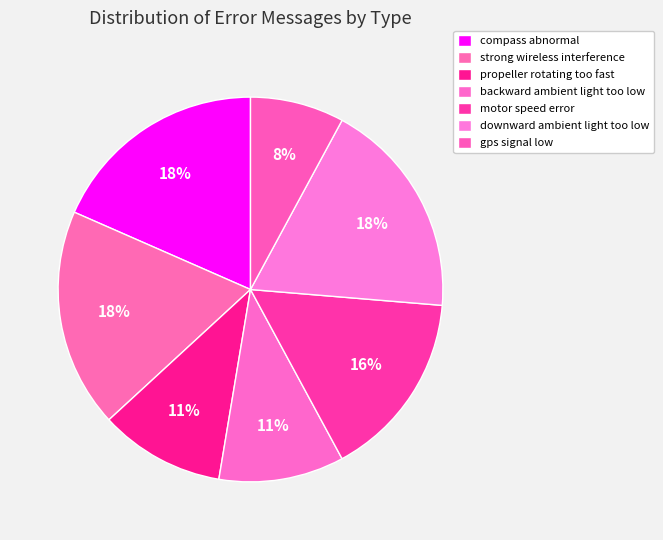

How many segments does this pie chart have?

7